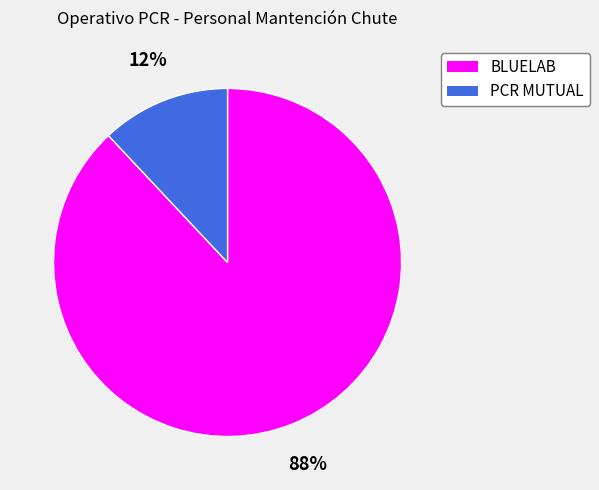

Combined, do BLUELAB and PCR MUTUAL account for over 50%?

Yes